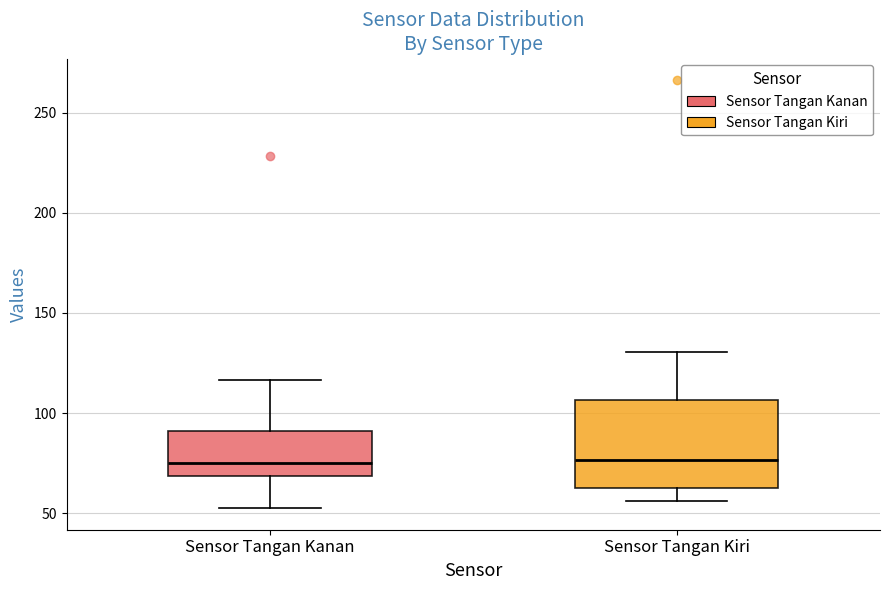

Reading left to right, transcribe this box plot: for each box, give where its median line is, the range the box spans, and where its two whiskers end, as read against the y-axis. The values are not printed on the chart, so give them approximately, as read against the axis.

Sensor Tangan Kanan: median 75, box 70 to 90, whiskers 50 to 115
Sensor Tangan Kiri: median 75, box 65 to 105, whiskers 55 to 130